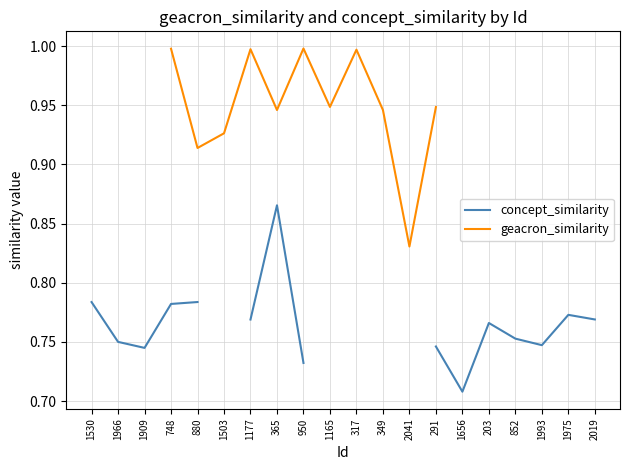

What is the difference between the highest and lowest values at 365?

0.1